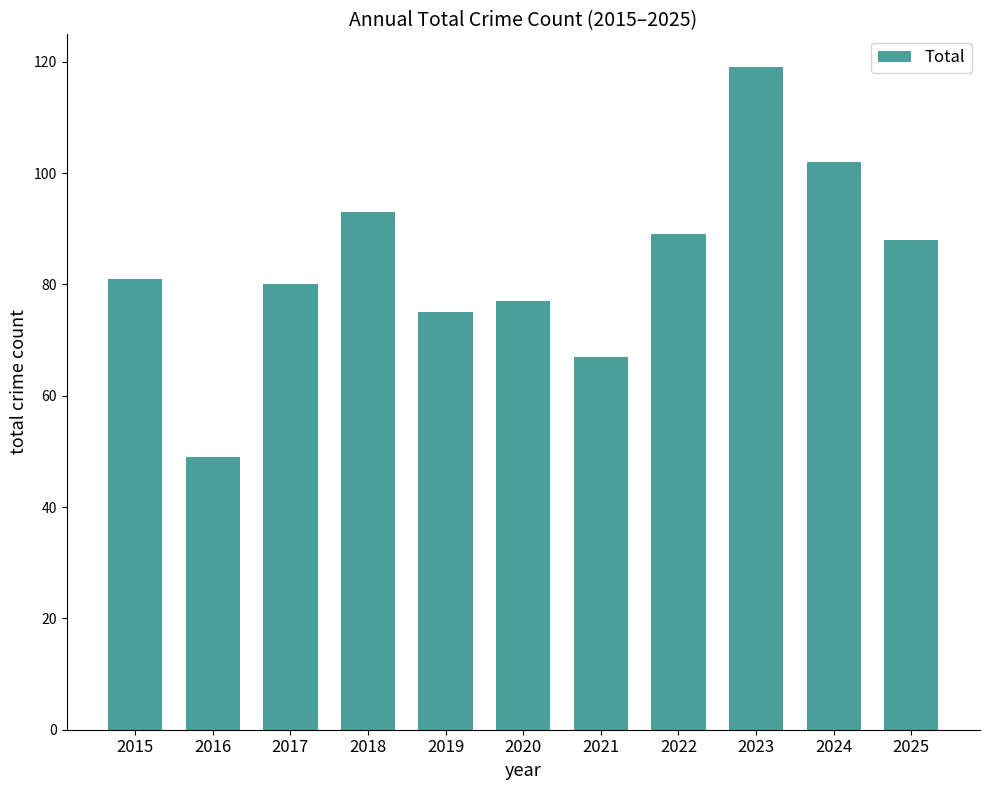

Rank the categories by value from lowest to highest.

2016, 2021, 2019, 2020, 2017, 2015, 2025, 2022, 2018, 2024, 2023